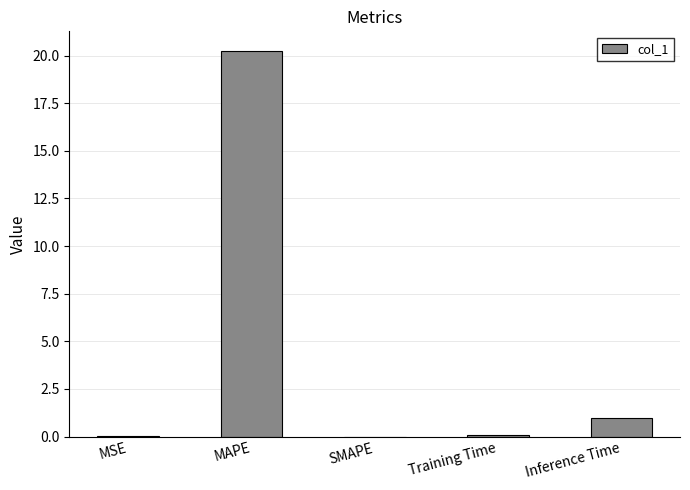

What is the maximum value shown in the chart?

20.3